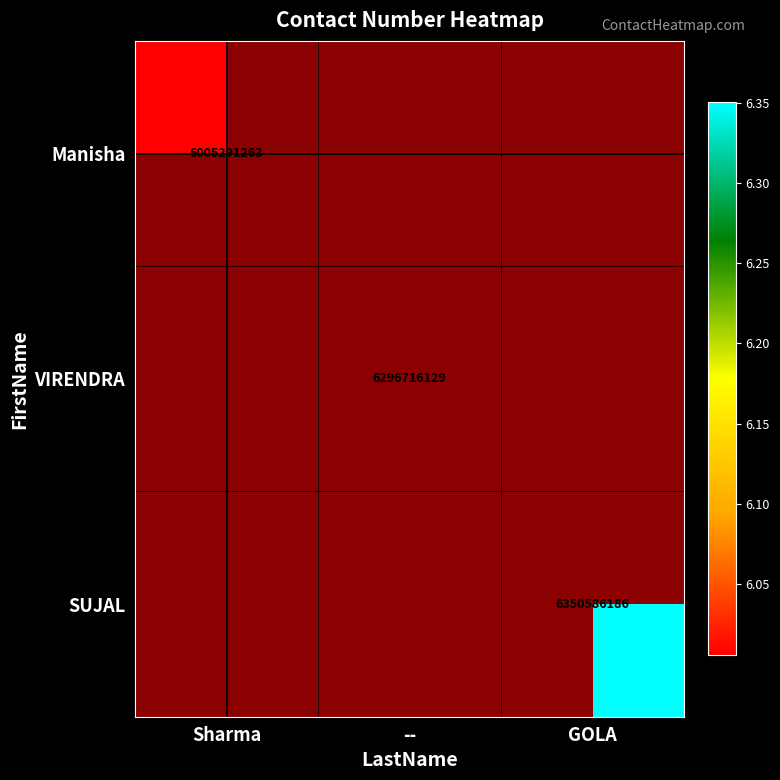

At how many categories does at least one series exceed 6062335443?

2